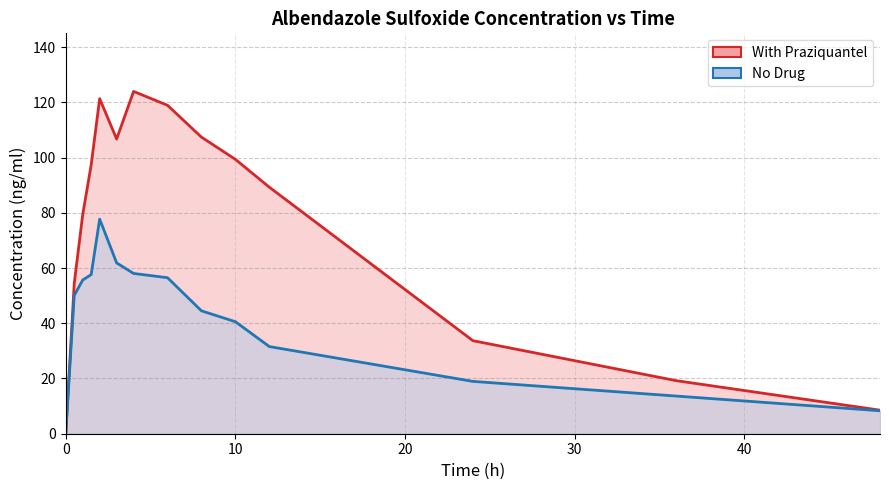

Is it true that With Praziquantel equals 41.8 at 10?

False